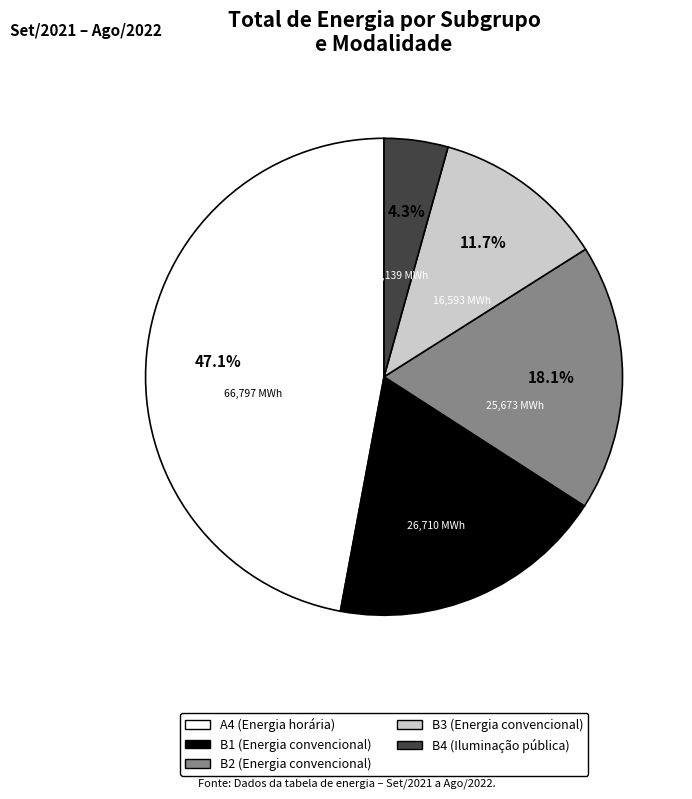

What percentage is the B4 (Iluminação pública) slice, to the nearest percent?

4%